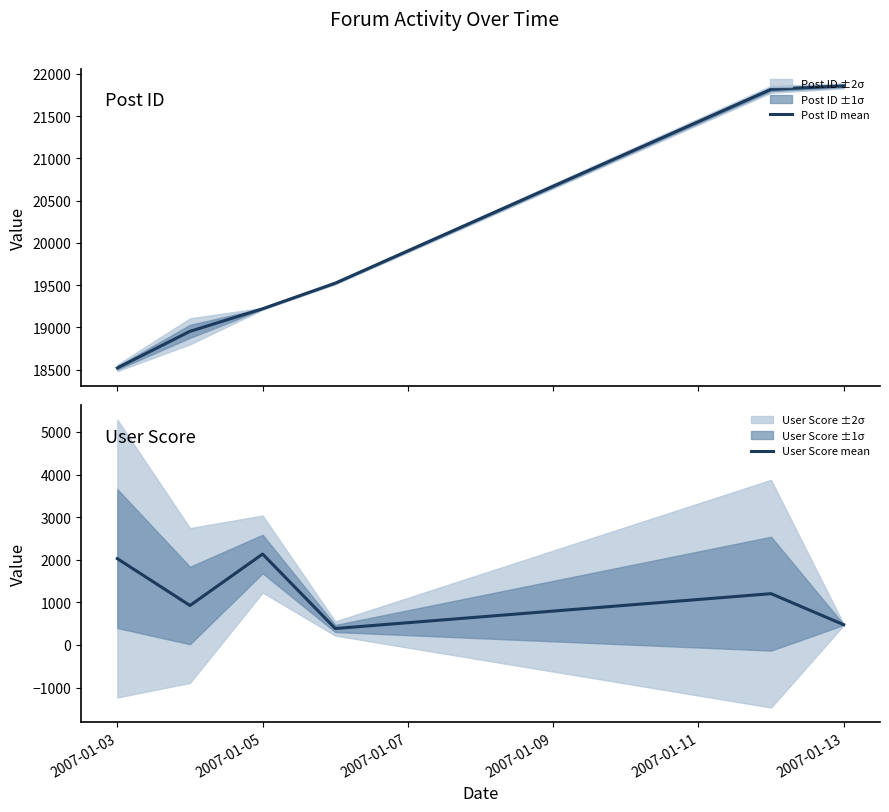

True or false: User Score mean has more than 1 interior local peaks.

True